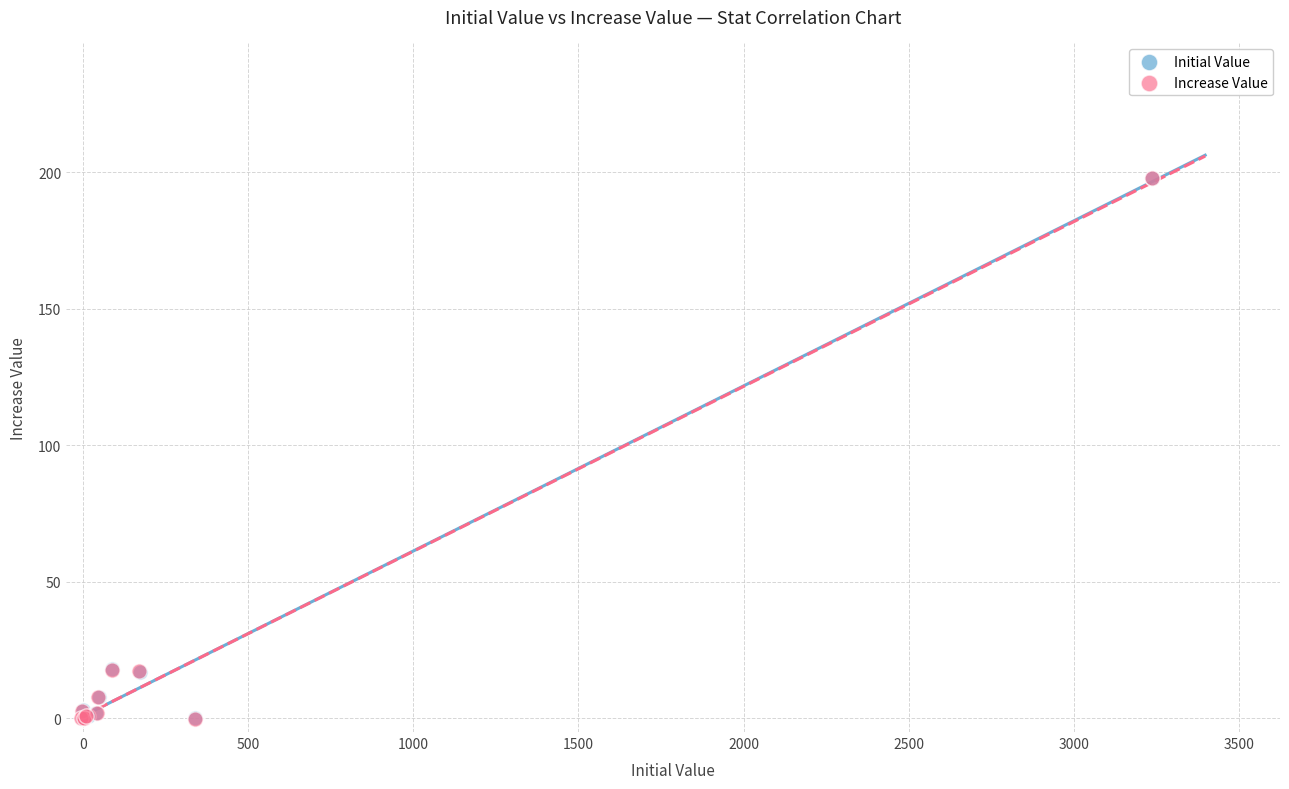

Which series has the widest spread of Y values?

Initial Value